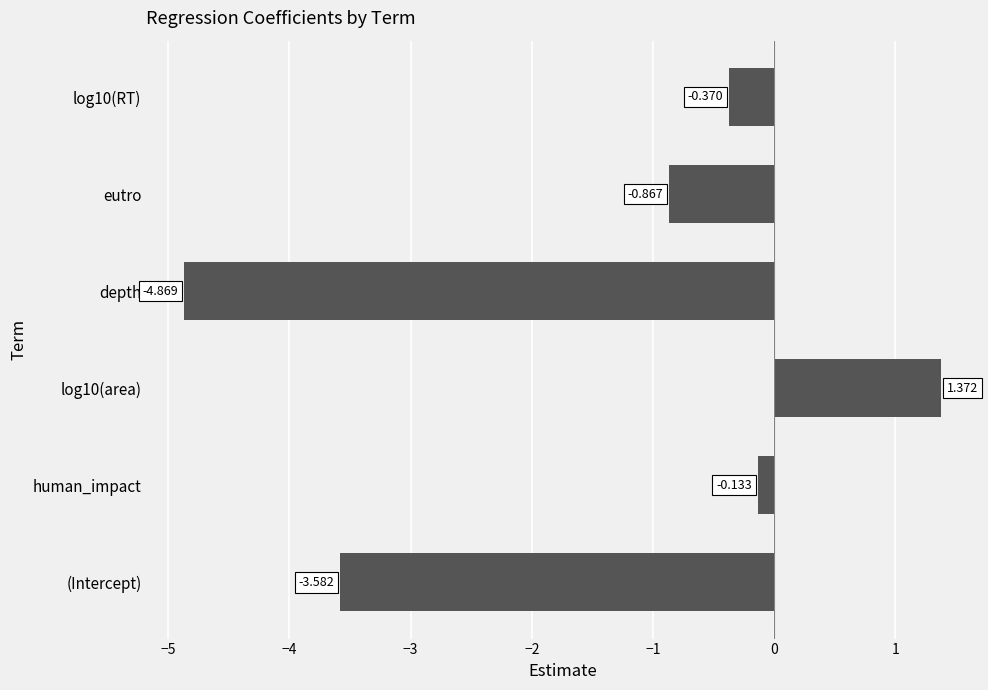

How many bars are there in total?

6